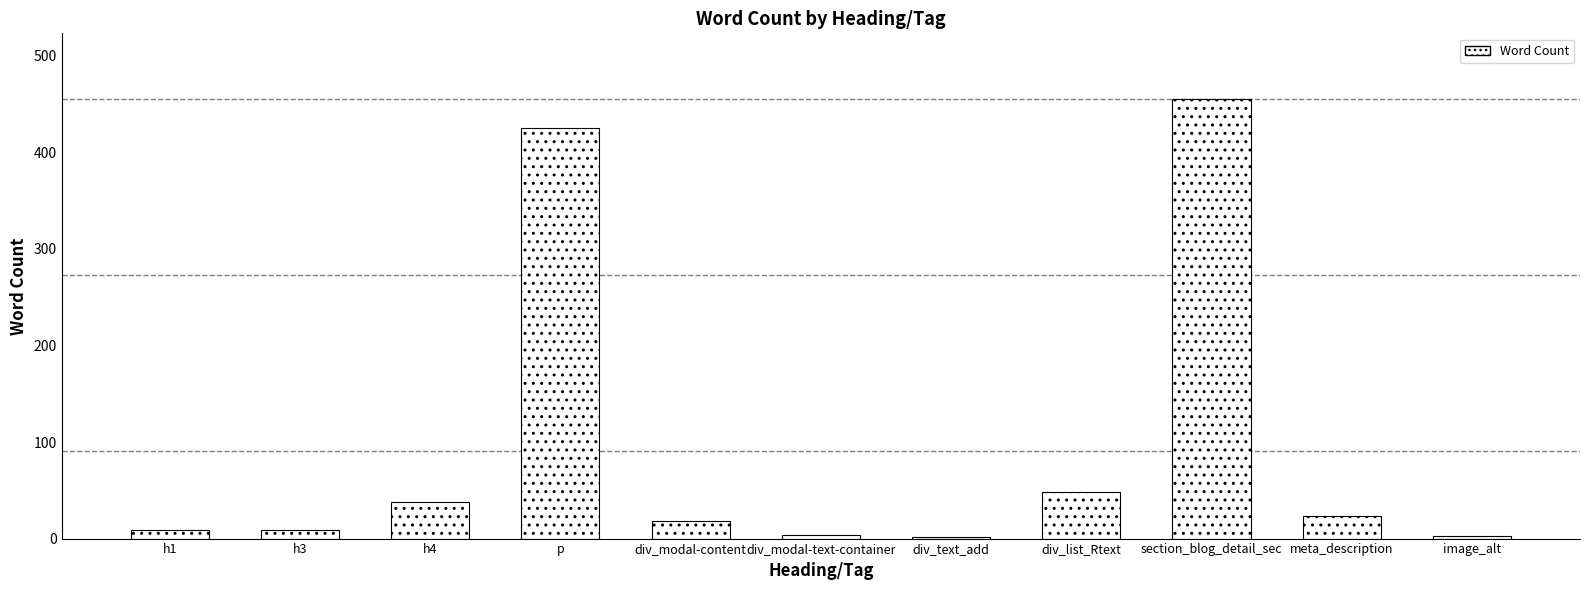

What is the label of the 11th bar from the left?

image_alt